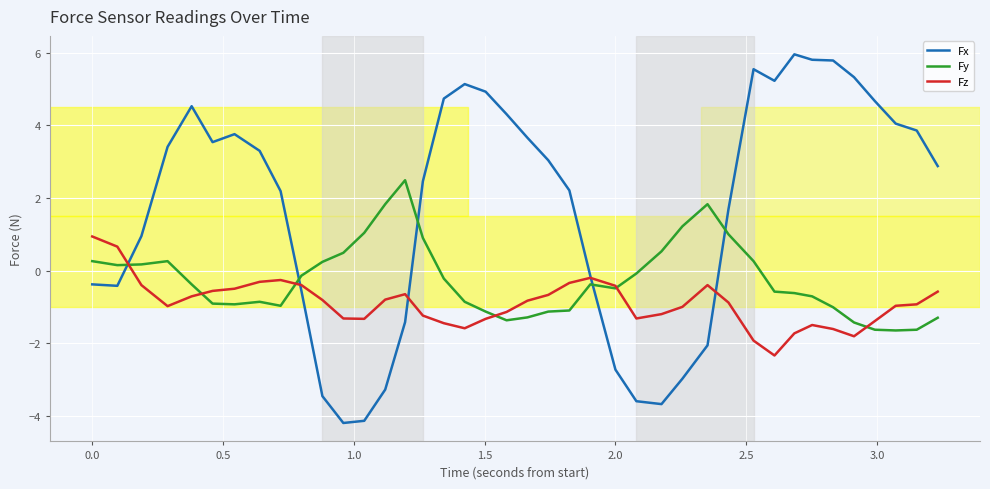

Rank the series by their maximum value, from highest to lowest.

Fx, Fy, Fz